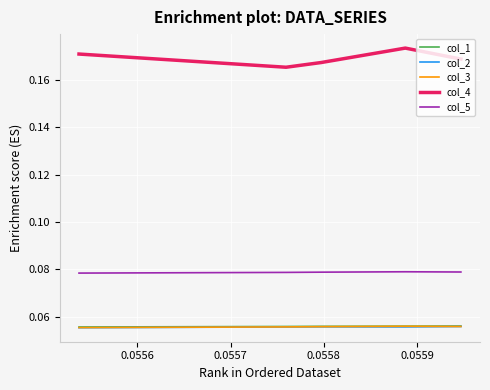

True or false: col_2 and col_1 intersect in this chart.

False